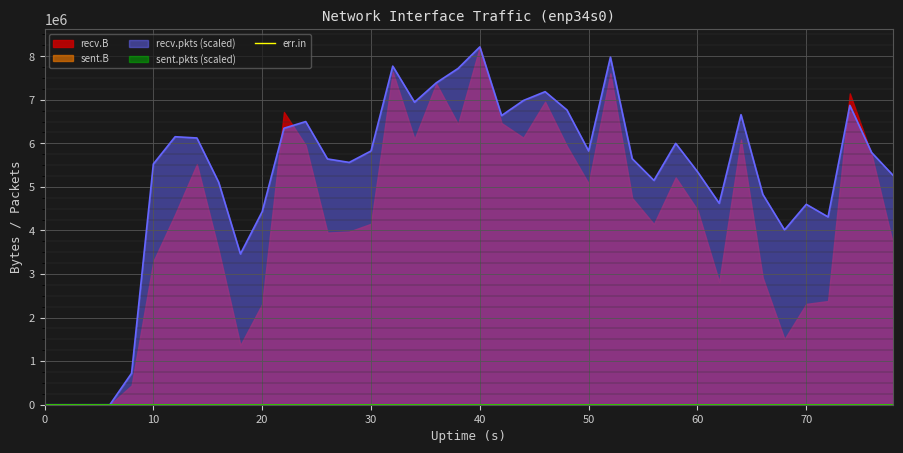

What is the difference between the maximum and second lowest values in the sent.pkts series?

1